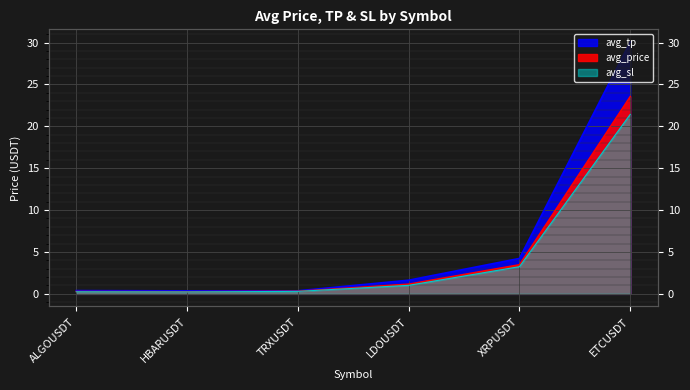

At which label does avg_tp reach its peak?

ETCUSDT